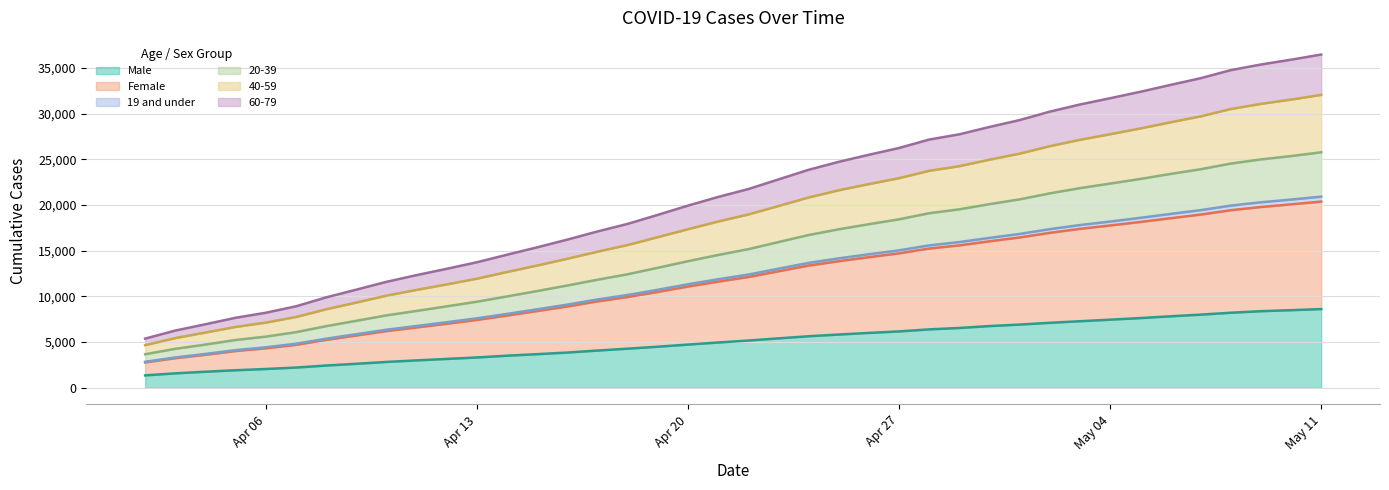

What is the highest value of the Male series?

8615